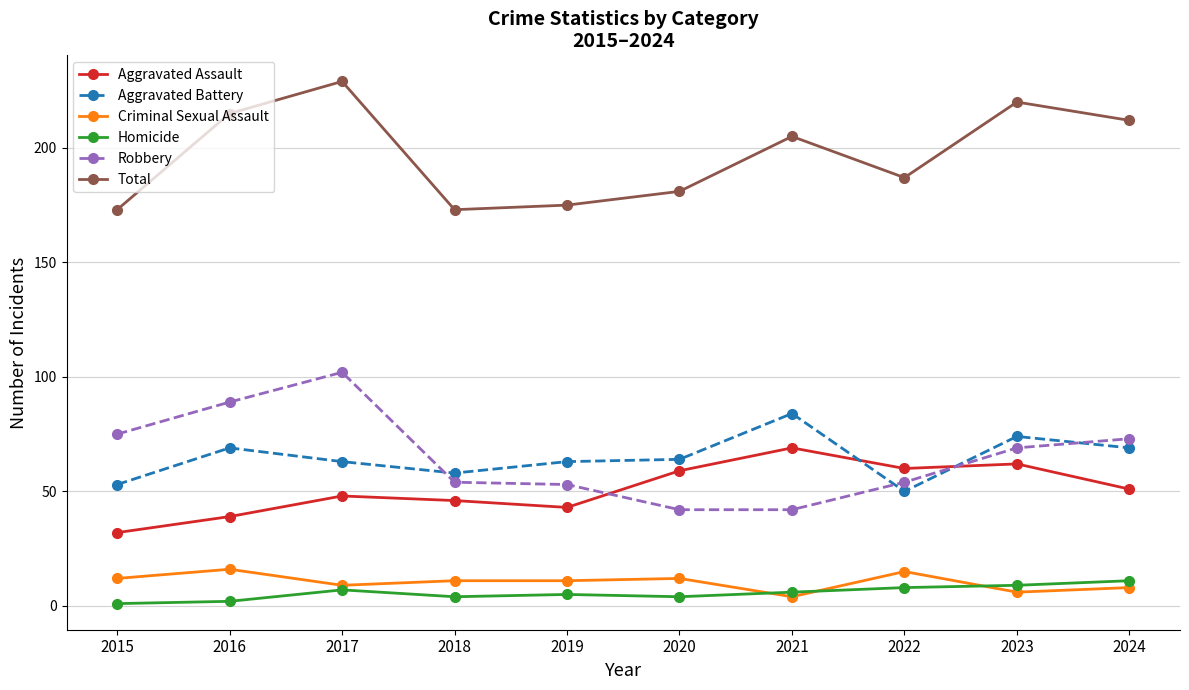

True or false: Robbery has more than 2 interior local peaks.

False